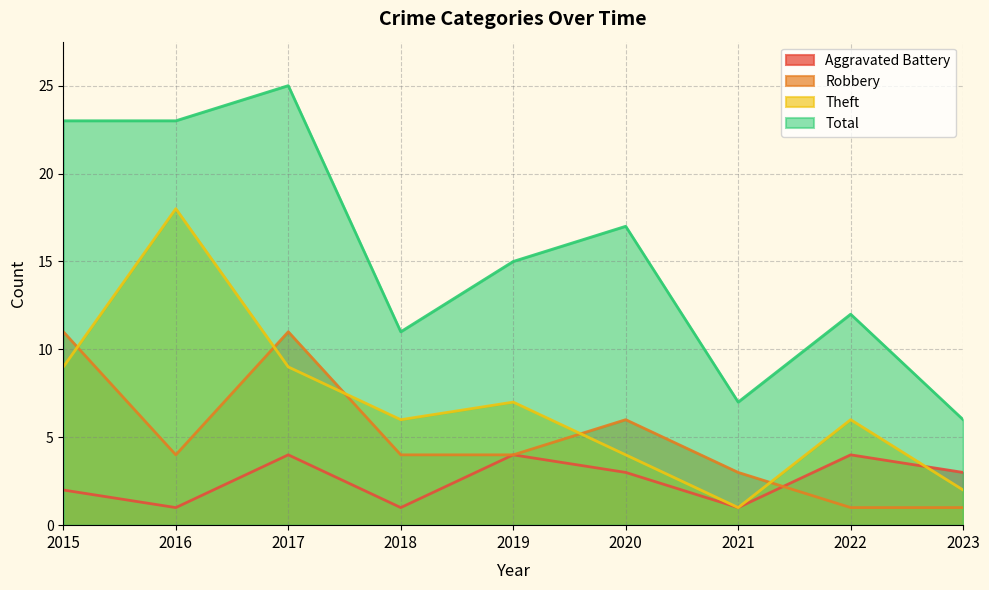

Reading left to right, transcribe all the data shown in this chart.

Aggravated Battery: 2015=2	2016=1	2017=4	2018=1	2019=4	2020=3	2021=1	2022=4	2023=3
Robbery: 2015=11	2016=4	2017=11	2018=4	2019=4	2020=6	2021=3	2022=1	2023=1
Theft: 2015=9	2016=18	2017=9	2018=6	2019=7	2020=4	2021=1	2022=6	2023=2
Total: 2015=23	2016=23	2017=25	2018=11	2019=15	2020=17	2021=7	2022=12	2023=6